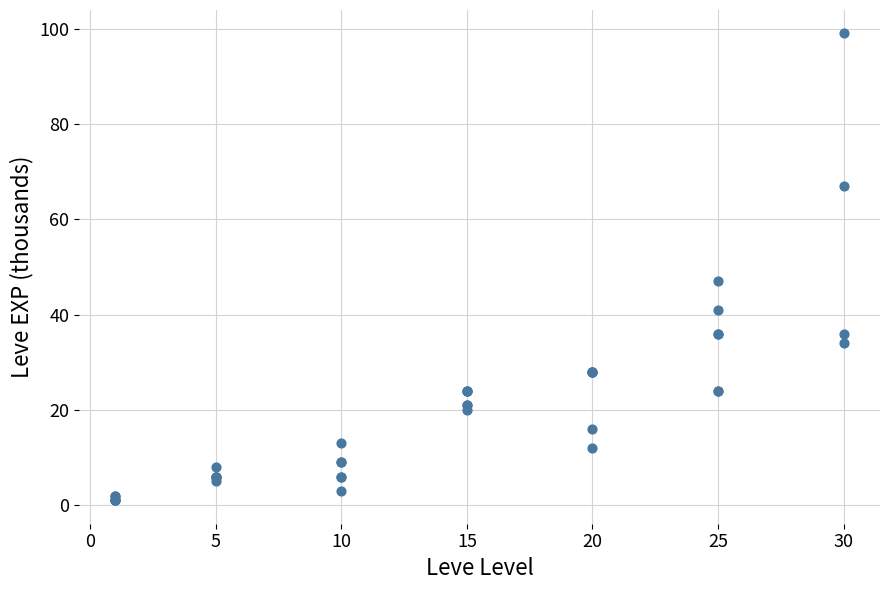

What Y value in the scatter plot is closest to 50?

47